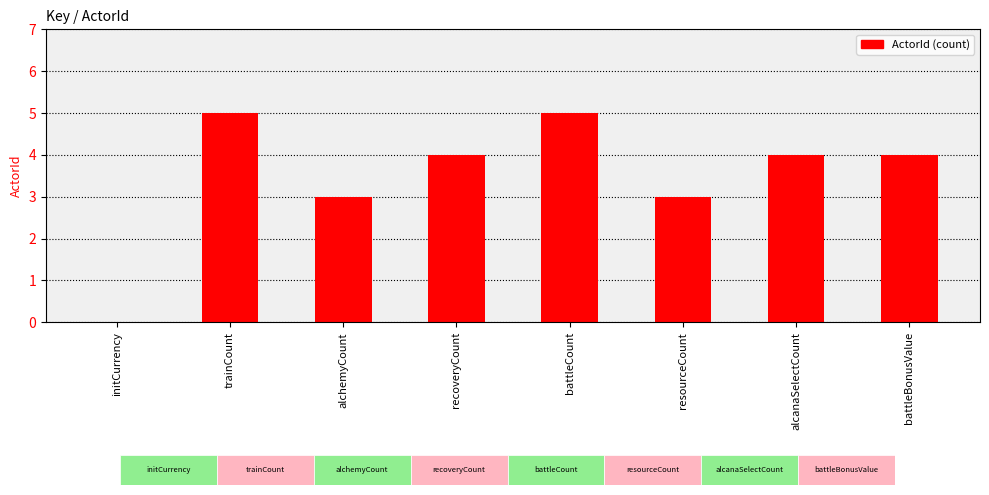

True or false: the data shows 3 at initCurrency.

False